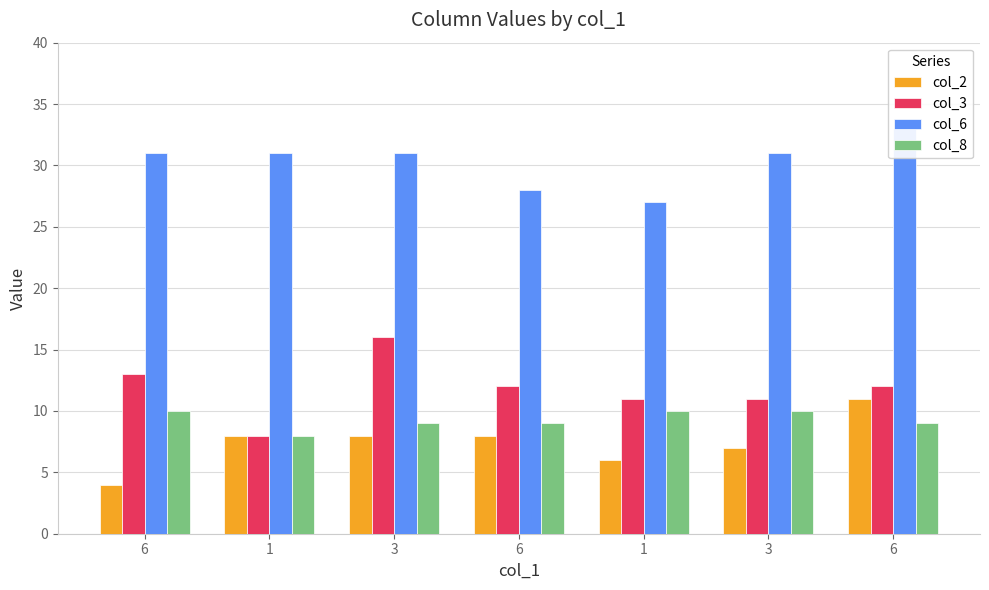

Read the col_3 value at 6.

12